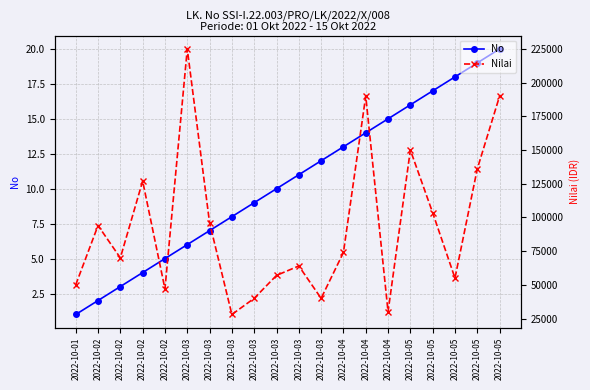

Reading left to right, list all the values displayed in this chart.

No: 2022-10-01=1	2022-10-02=2	2022-10-02=3	2022-10-02=4	2022-10-02=5	2022-10-03=6	2022-10-03=7	2022-10-03=8	2022-10-03=9	2022-10-03=10	2022-10-03=11	2022-10-03=12	2022-10-04=13	2022-10-04=14	2022-10-04=15	2022-10-05=16	2022-10-05=17	2022-10-05=18	2022-10-05=19	2022-10-05=20
Nilai: 2022-10-01=50000	2022-10-02=94000	2022-10-02=70000	2022-10-02=127000	2022-10-02=47000	2022-10-03=225000	2022-10-03=96000	2022-10-03=28000	2022-10-03=40000	2022-10-03=57000	2022-10-03=64000	2022-10-03=40000	2022-10-04=74000	2022-10-04=190000	2022-10-04=30000	2022-10-05=150000	2022-10-05=103500	2022-10-05=55000	2022-10-05=136000	2022-10-05=190000